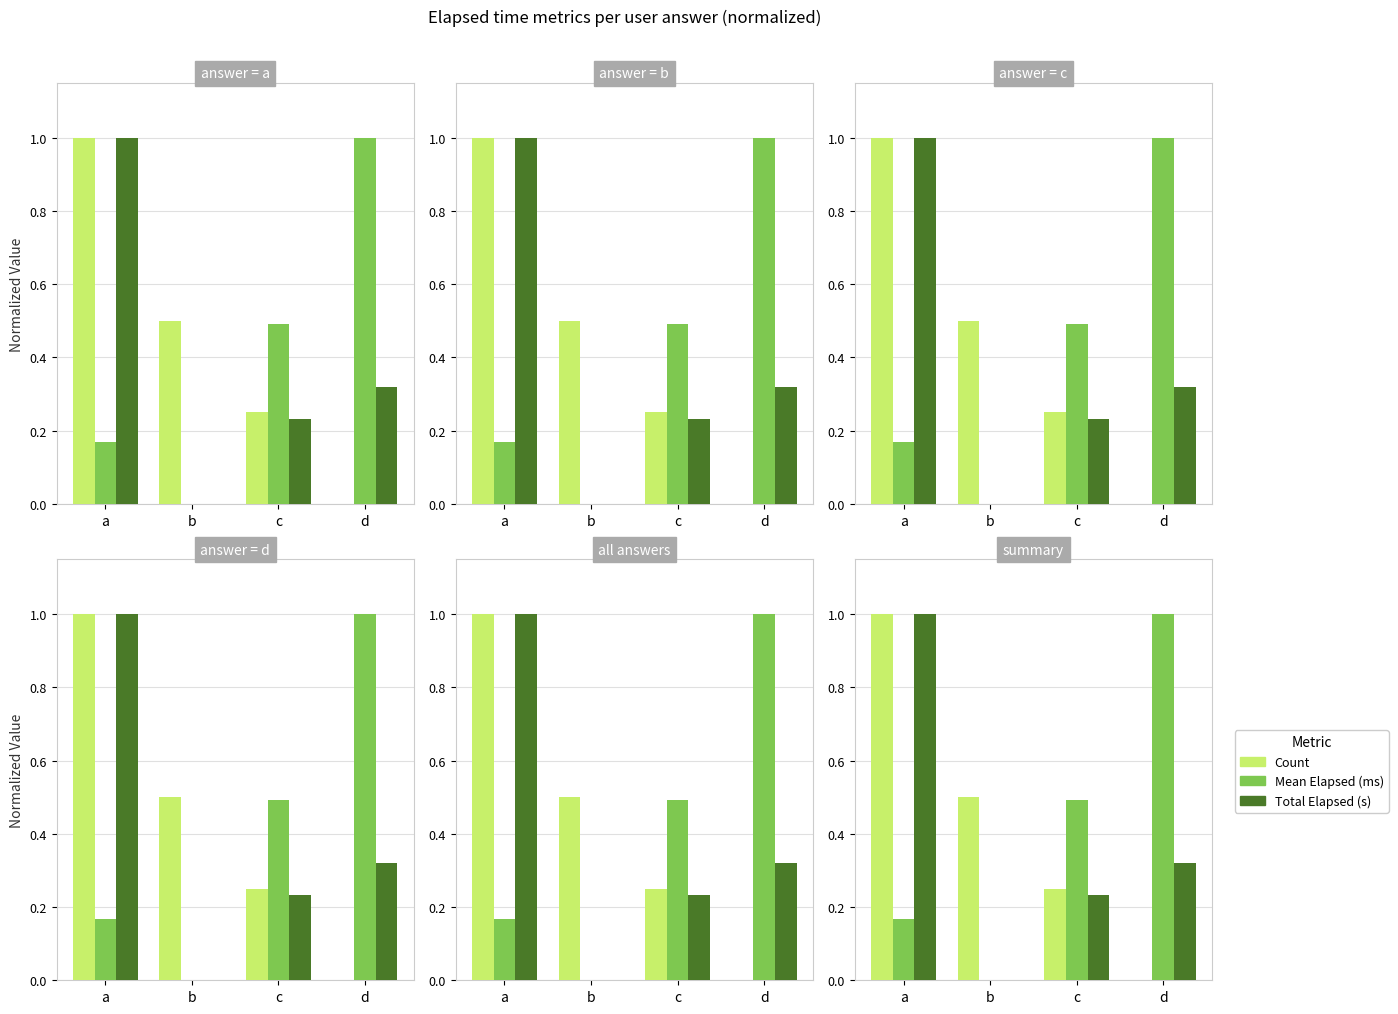

What is the spread (max minus min) of values at a?

0.8